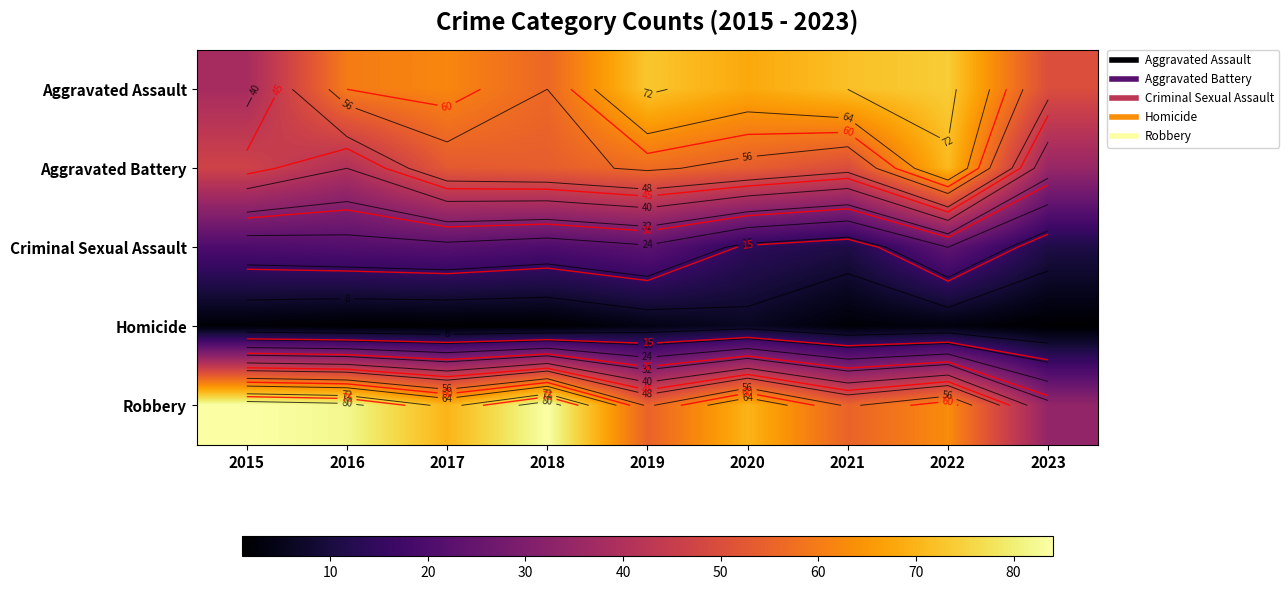

What is the total value across all series at 2023?

131